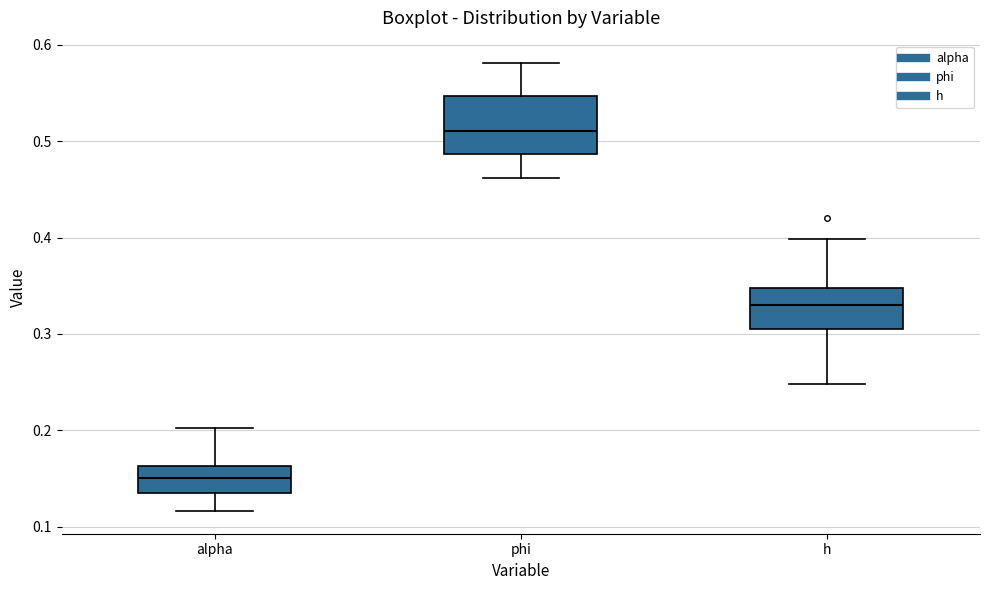

Where is the upper edge of the box for alpha on the y-axis? The values are not printed on the chart, so give them approximately, as read against the axis.

0.16